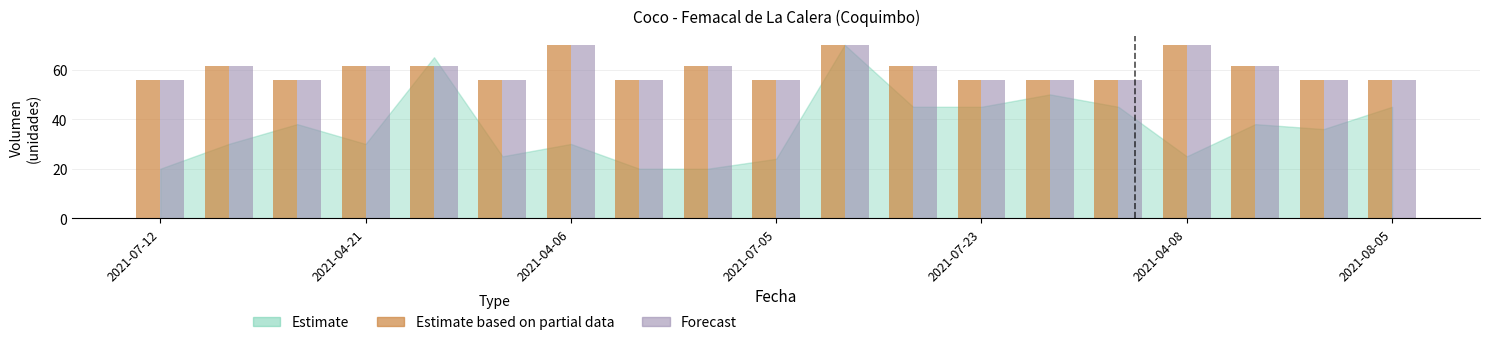

The value of Forecast at 2021-07-05 is 98.7. True or false?

False